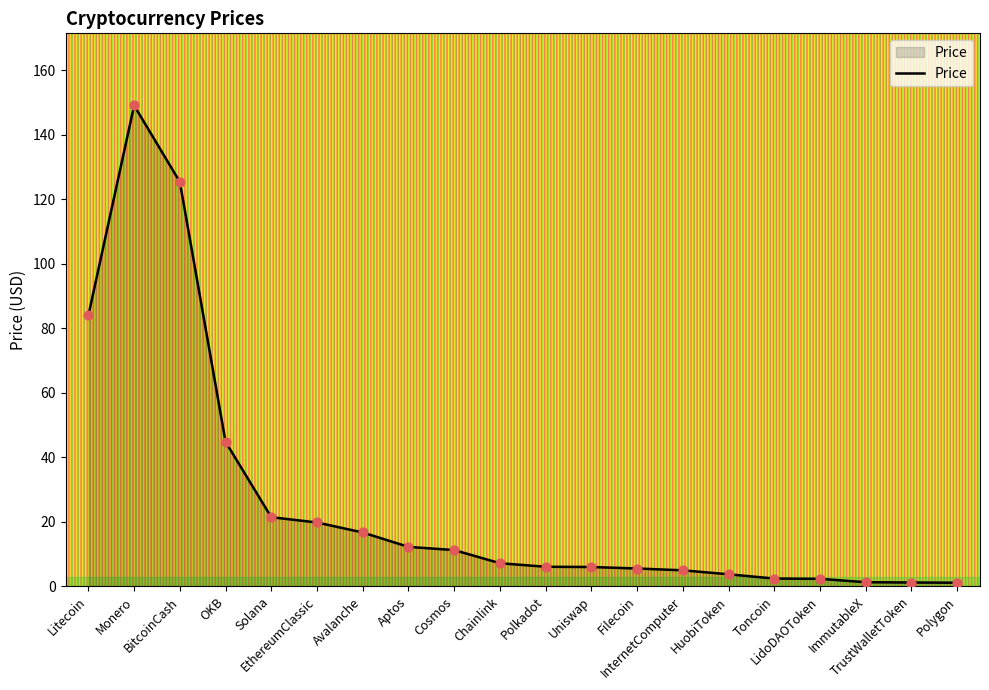

Approximately how many times larger is the value at TrustWalletToken compared to Chainlink?

0.2